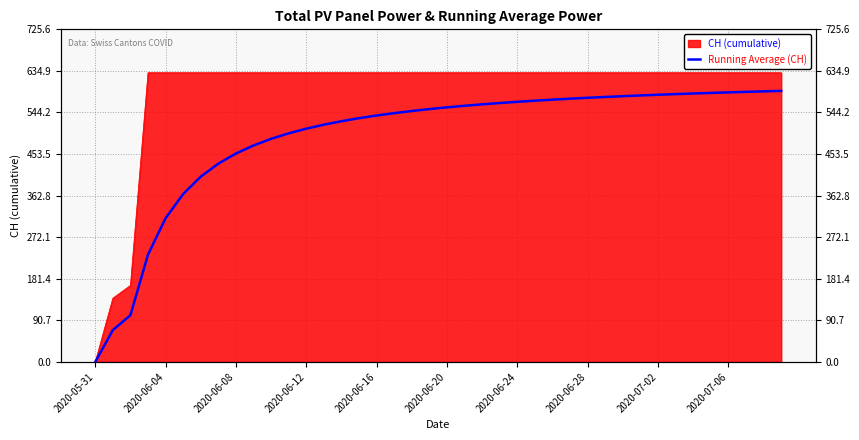

What is the label of the 17th point from the right?

23